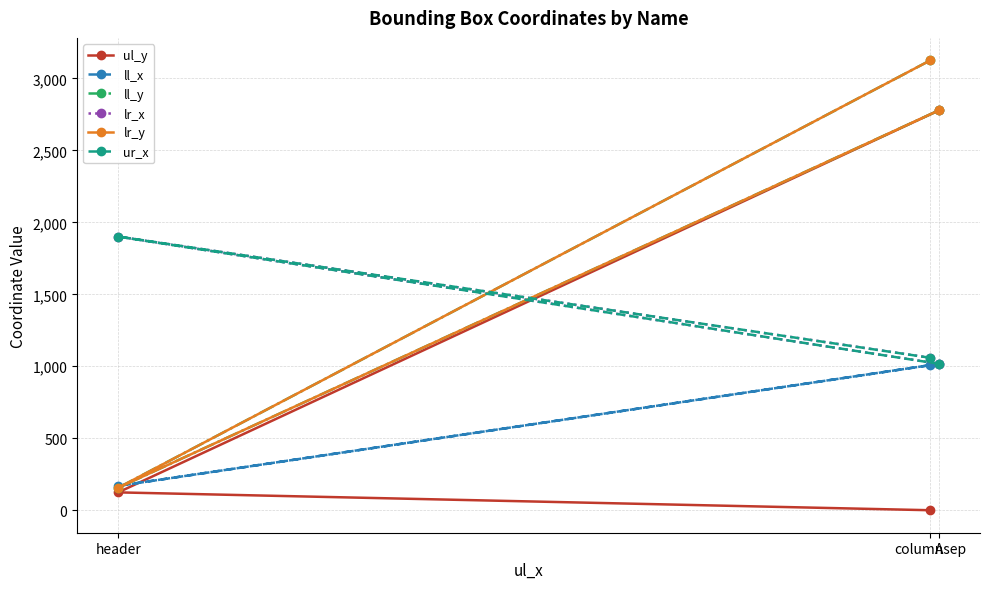

What are all the series names shown in the legend?

ul_y, ll_x, ll_y, lr_x, lr_y, ur_x